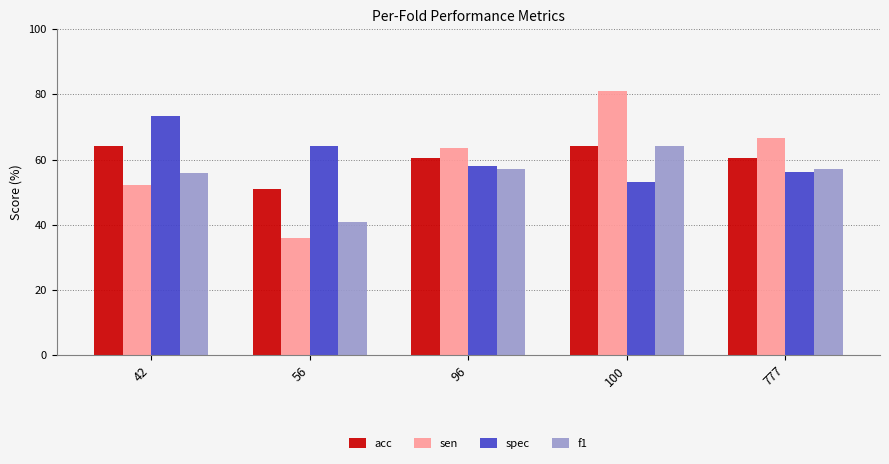

True or false: sen has a value of 81.0 at 100.

True